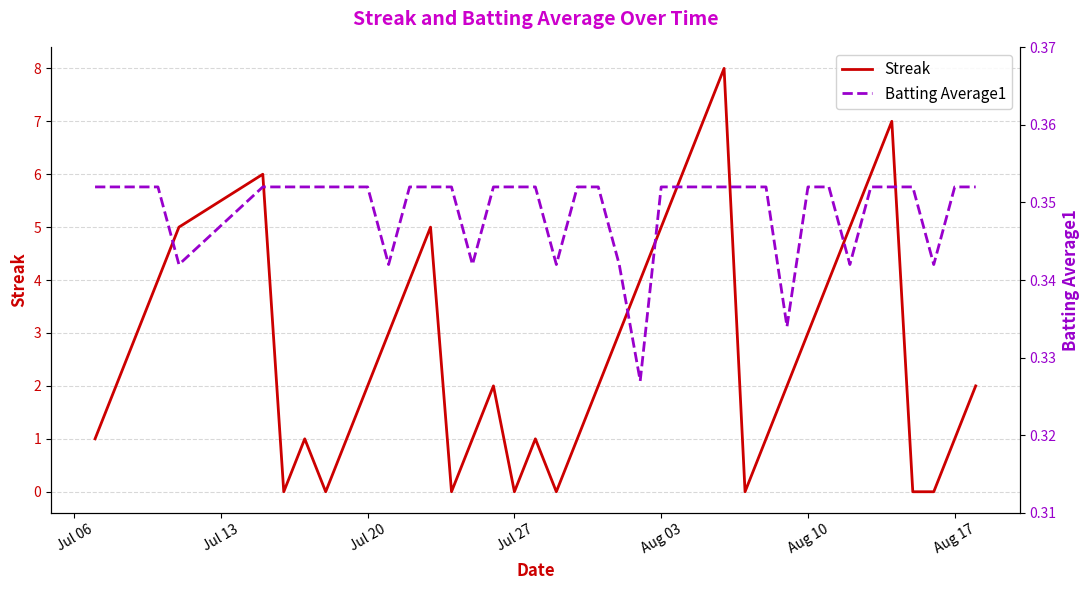

What is the value of the Batting Average1 point at the 29th from the left?

0.4